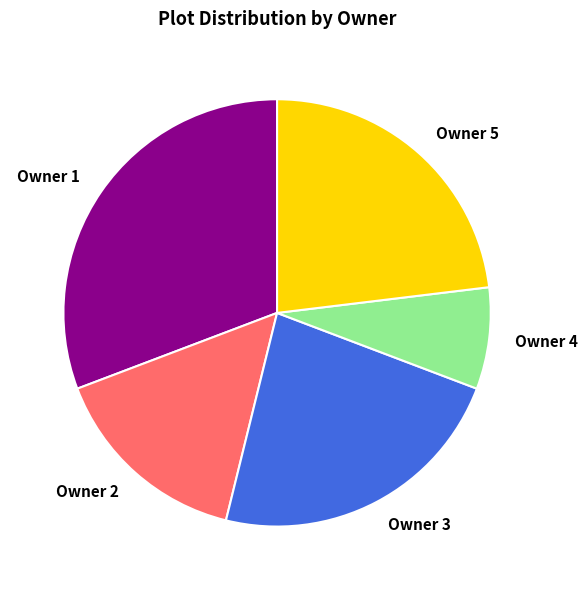

Does Owner 2 account for over 50% of the chart?

No